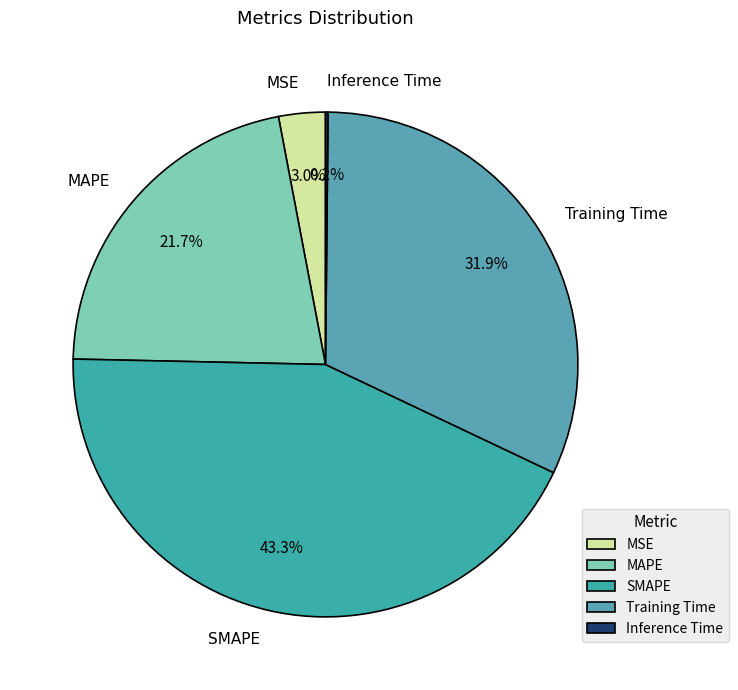

Is it true that Training Time is 32% of the pie?

True